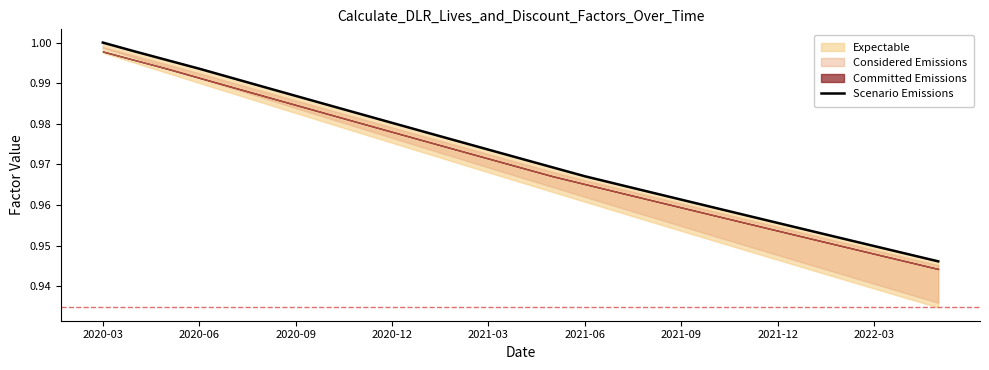

What position from the right is 14?

13